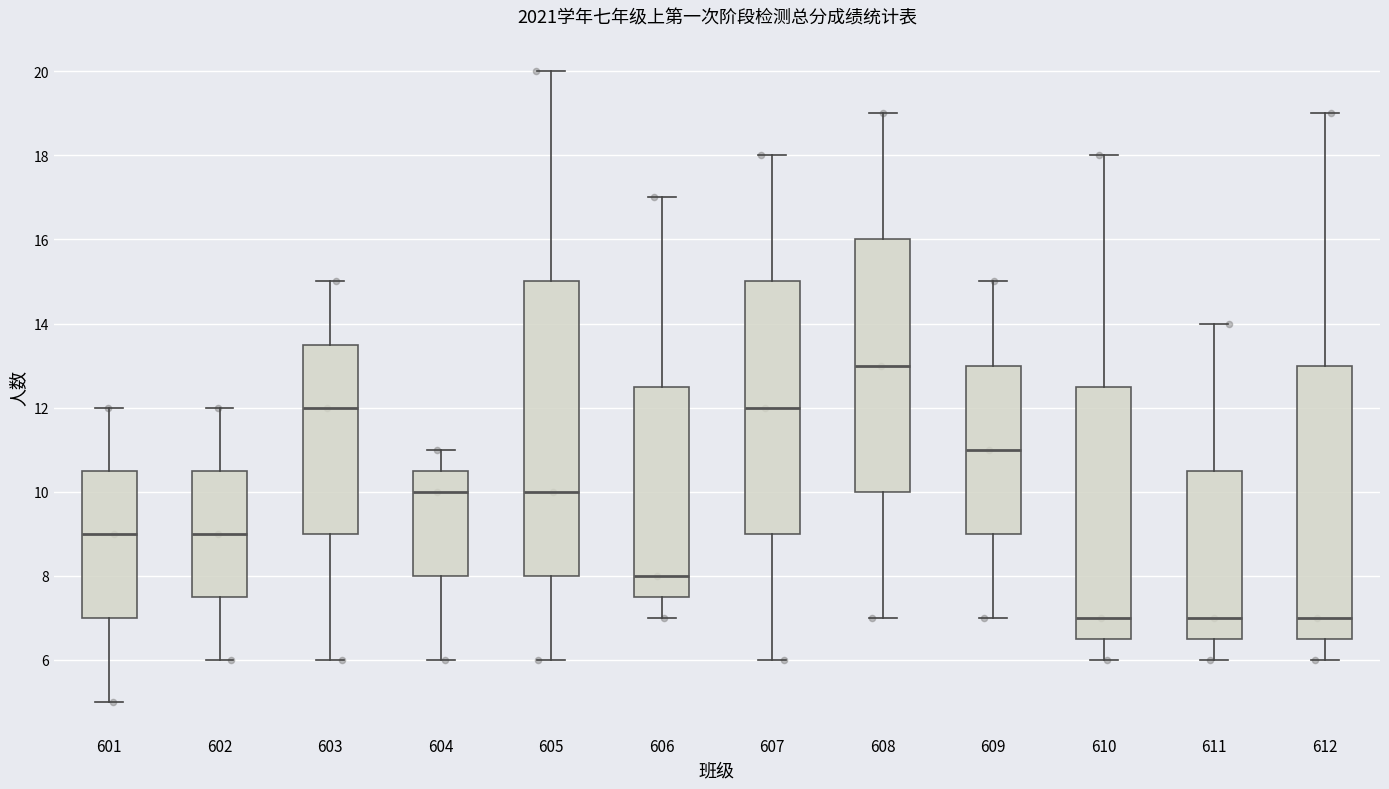

Reading left to right, read every box against the y-axis: the position of its median line, the range the box covers, and the ends of its whiskers. The values are not printed on the chart, so give them approximately, as read against the axis.

601: median 9.0, box 7.0 to 10.6, whiskers 5.0 to 12.0
602: median 9.0, box 7.6 to 10.6, whiskers 6.0 to 12.0
603: median 12.0, box 9.0 to 13.6, whiskers 6.0 to 15.0
604: median 10.0, box 8.0 to 10.6, whiskers 6.0 to 11.0
605: median 10.0, box 8.0 to 15.0, whiskers 6.0 to 20.0
606: median 8.0, box 7.6 to 12.6, whiskers 7.0 to 17.0
607: median 12.0, box 9.0 to 15.0, whiskers 6.0 to 18.0
608: median 13.0, box 10.0 to 16.0, whiskers 7.0 to 19.0
609: median 11.0, box 9.0 to 13.0, whiskers 7.0 to 15.0
610: median 7.0, box 6.6 to 12.6, whiskers 6.0 to 18.0
611: median 7.0, box 6.6 to 10.6, whiskers 6.0 to 14.0
612: median 7.0, box 6.6 to 13.0, whiskers 6.0 to 19.0